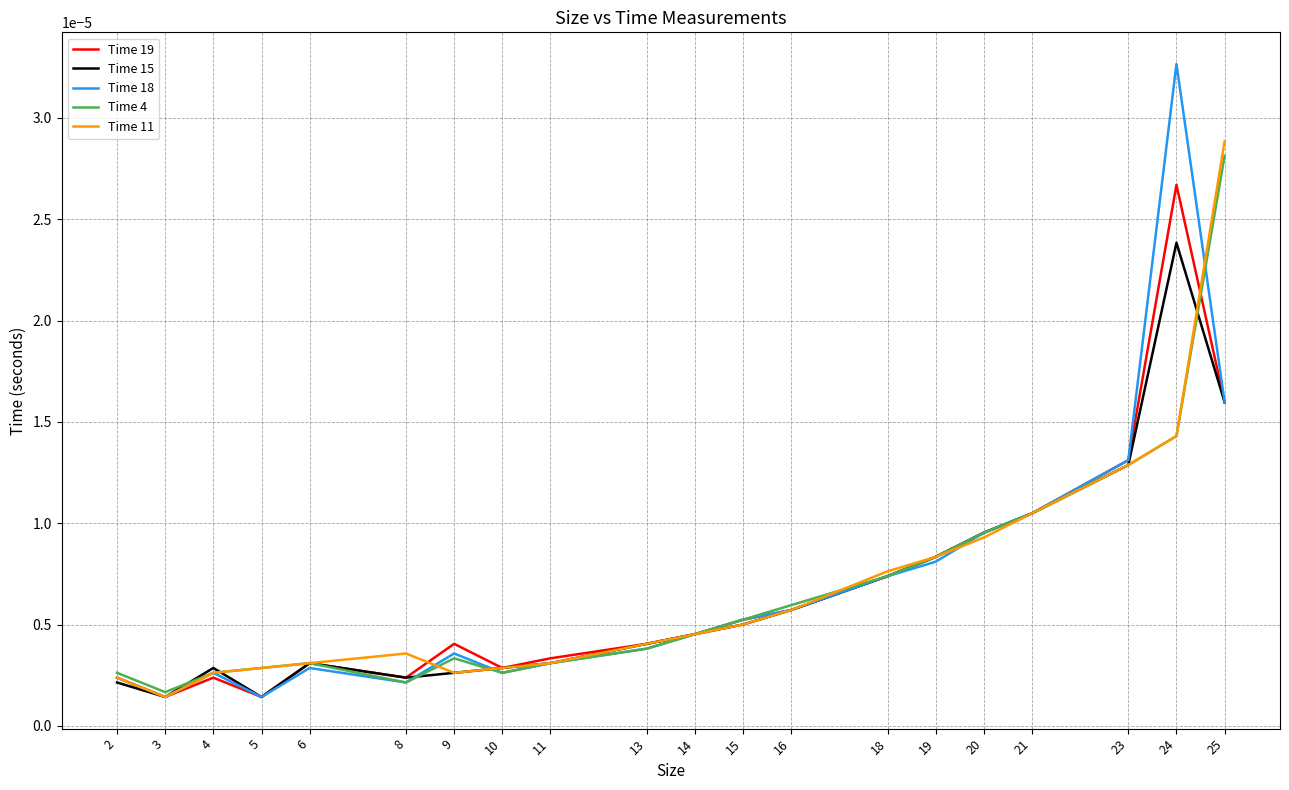

At which category is the sum across all series the highest?

24